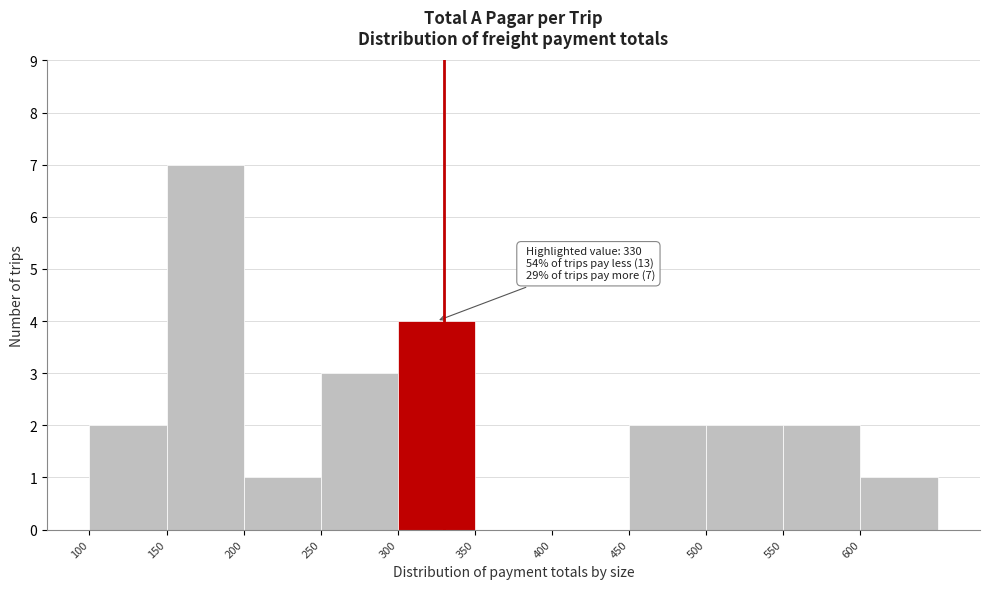

Which range on the x-axis has the tallest bar?

150 to 200